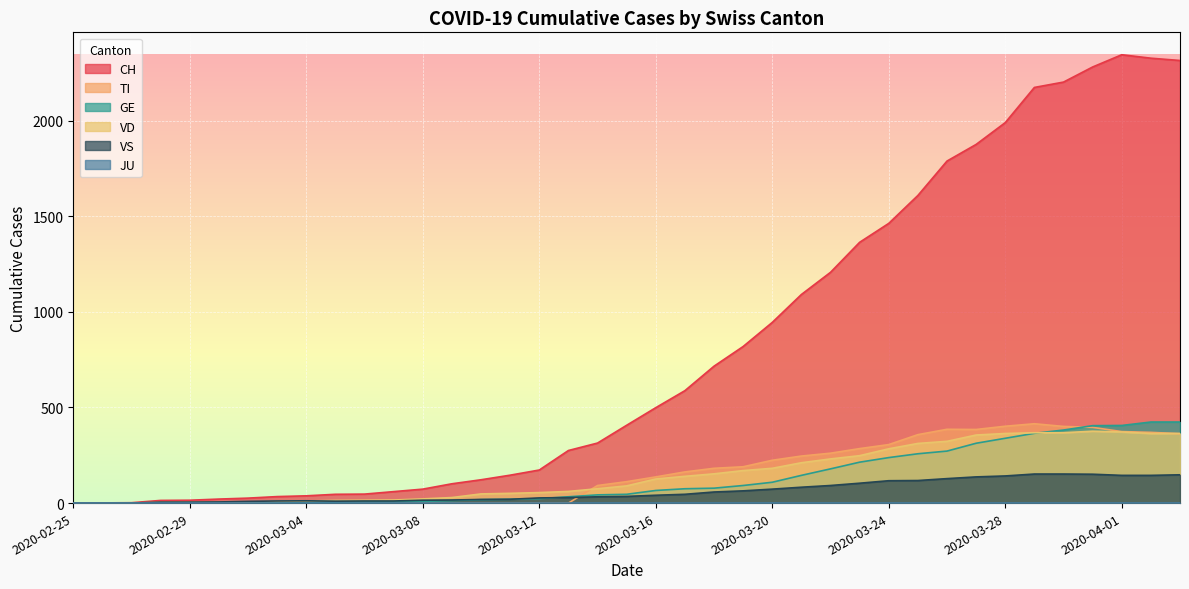

List the labels in order of CH value, smallest first.

2020-02-25, 2020-02-26, 2020-02-27, 2020-02-28, 2020-02-29, 2020-03-01, 2020-03-02, 2020-03-03, 2020-03-04, 2020-03-05, 2020-03-06, 2020-03-07, 2020-03-08, 2020-03-09, 2020-03-10, 2020-03-11, 2020-03-12, 2020-03-13, 2020-03-14, 2020-03-15, 2020-03-16, 2020-03-17, 2020-03-18, 2020-03-19, 2020-03-20, 2020-03-21, 2020-03-22, 2020-03-23, 2020-03-24, 2020-03-25, 2020-03-26, 2020-03-27, 2020-03-28, 2020-03-29, 2020-03-30, 2020-03-31, 2020-04-03, 2020-04-02, 2020-04-01